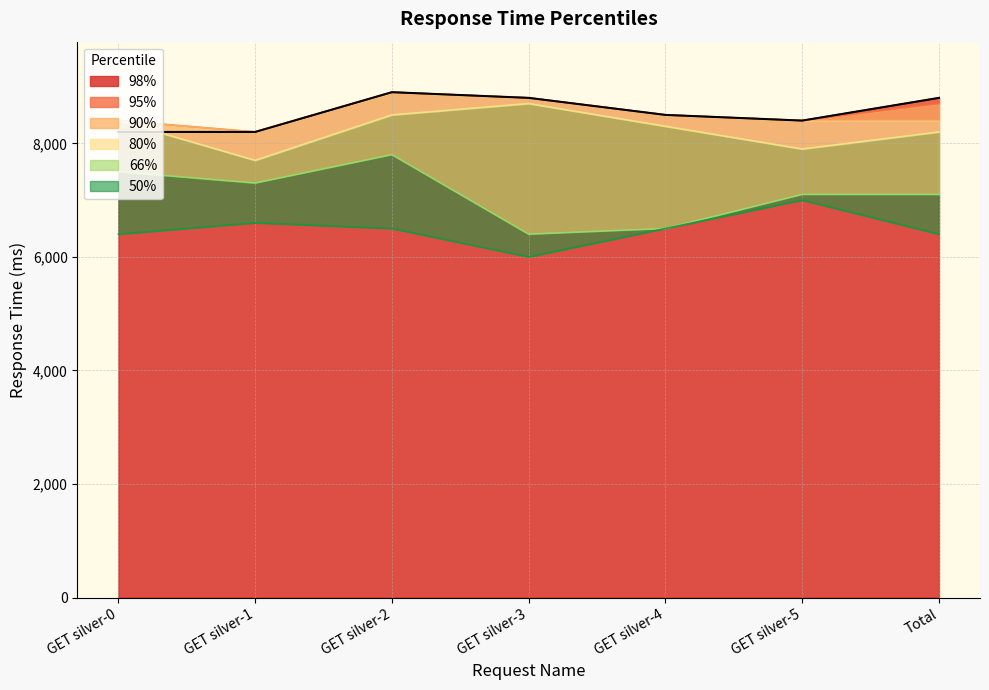

Which category has the highest value in the 80% series?

GET silver-3